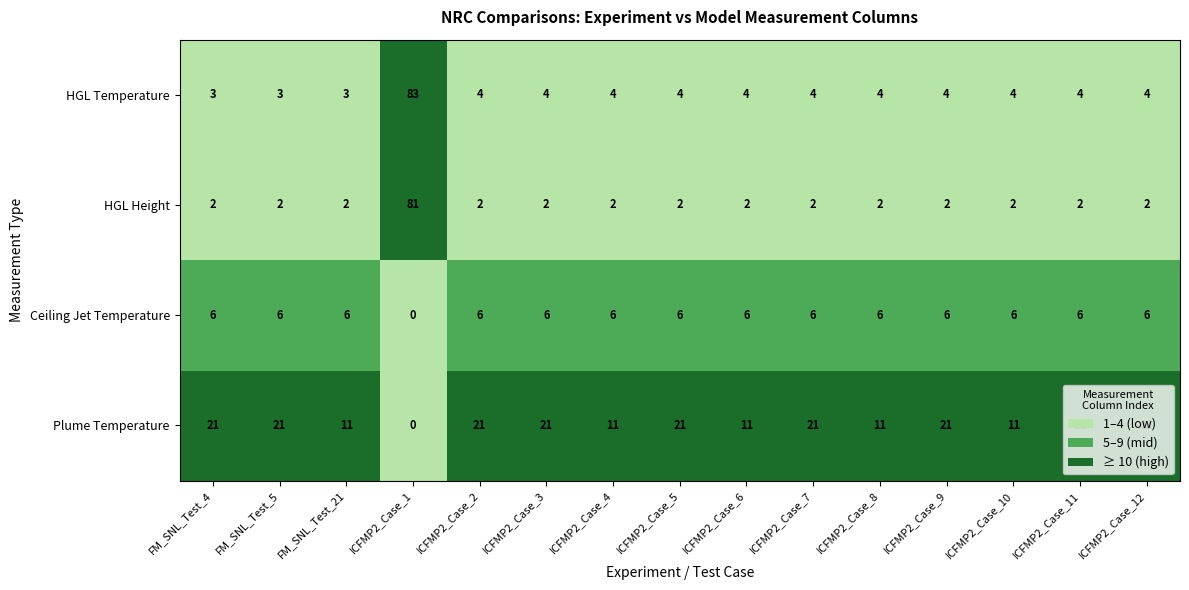

What is the difference between the second highest and minimum values in the Plume Temperature series?

21